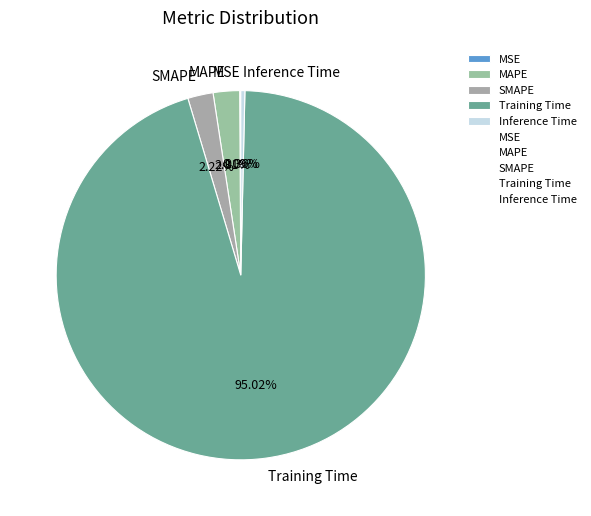

Is there a majority slice in this chart?

Yes